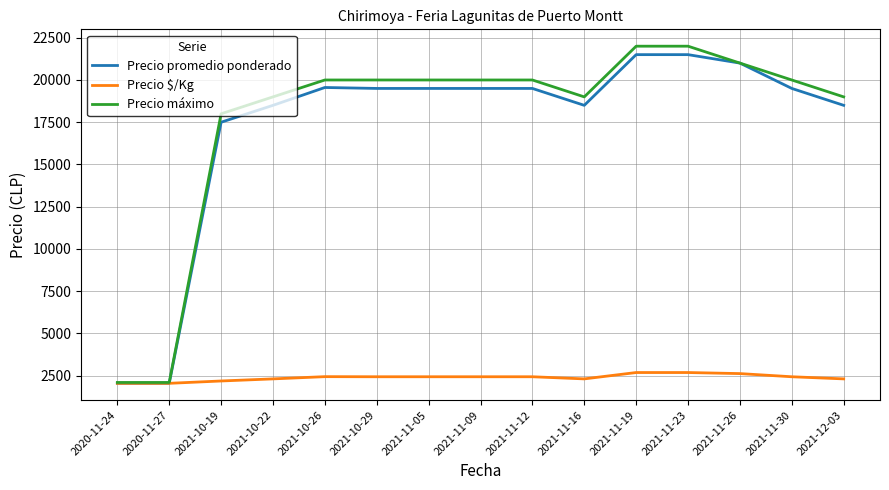

How many lines are shown in the chart?

3